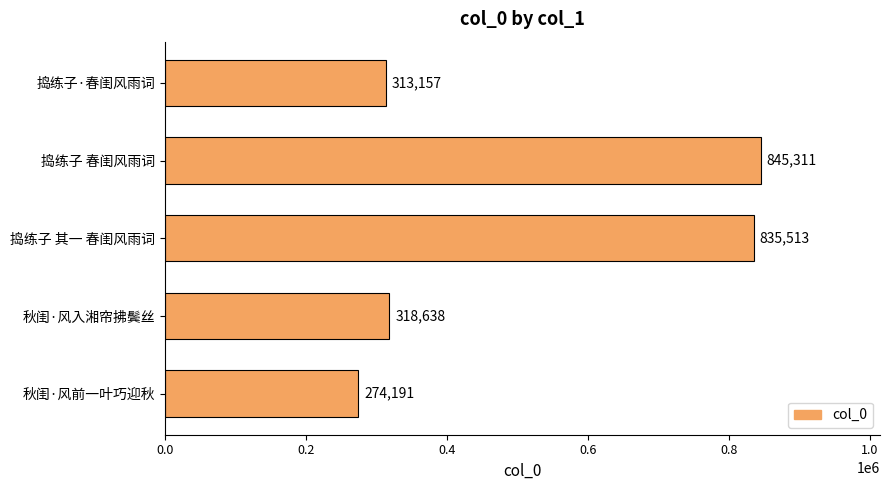

What is the change in value from 捣练子 春闺风雨词 to 秋闺·风入湘帘拂鬓丝?

-526673